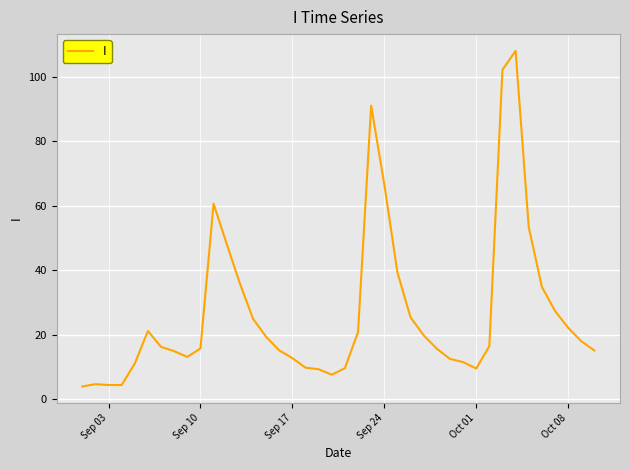

What is the maximum value shown in the chart?

108.0